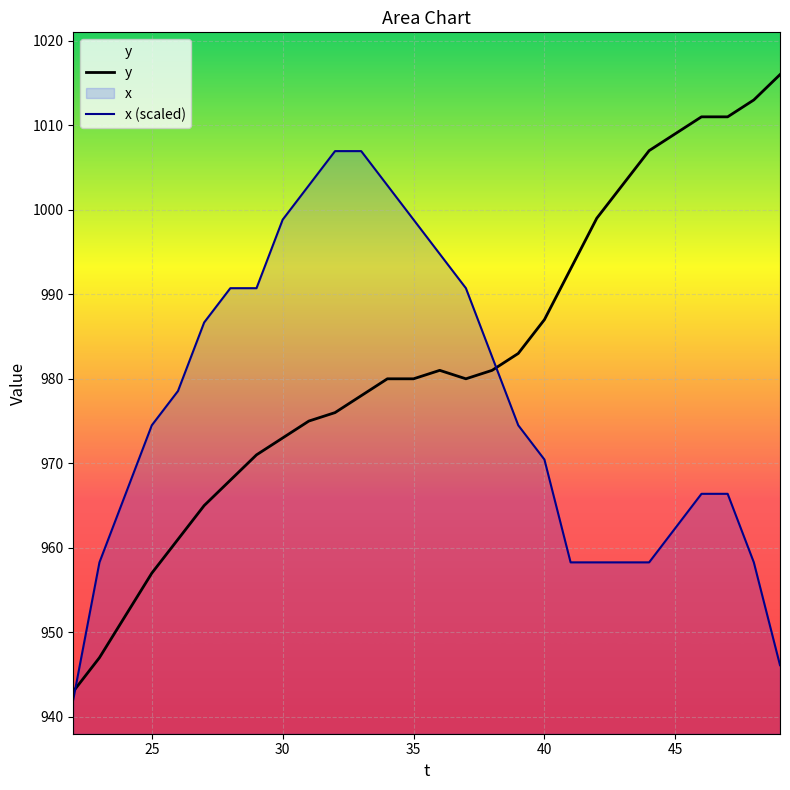

What is the smallest value displayed?

942.1